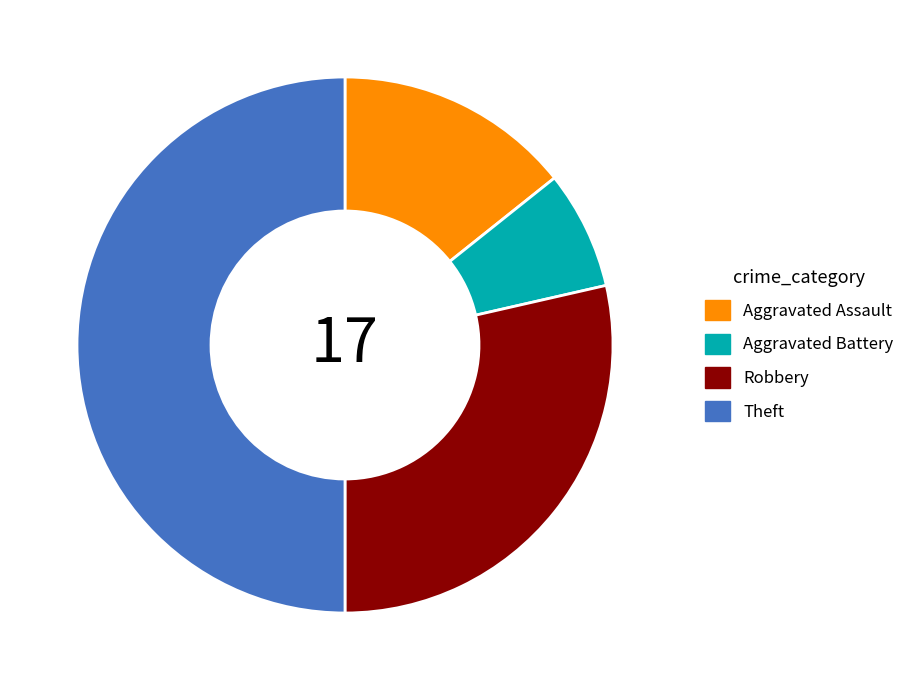

The Robbery slice represents 29% of the pie. True or false?

True